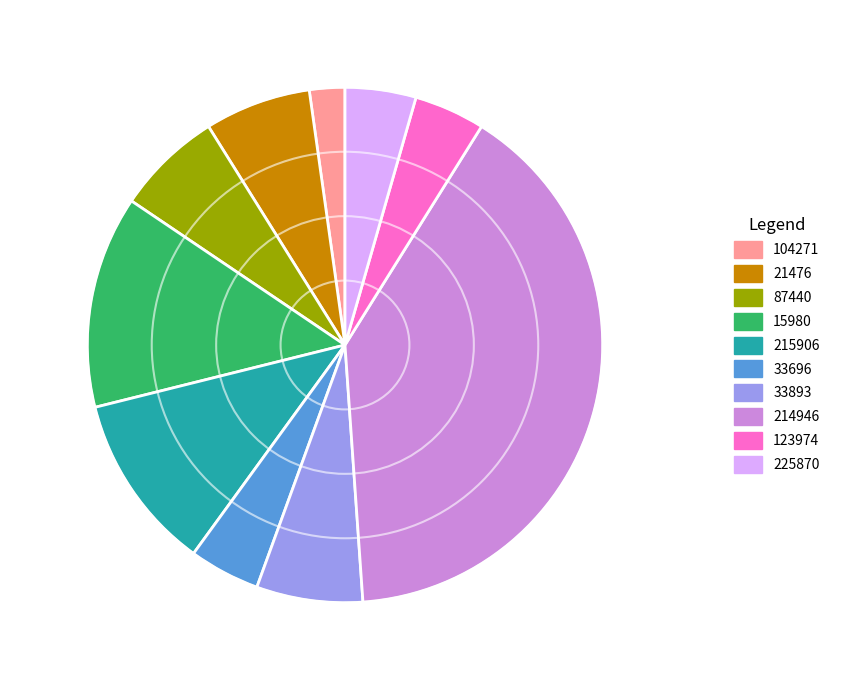

Approximately how many times larger is the value at 123974 compared to 33893?

0.7